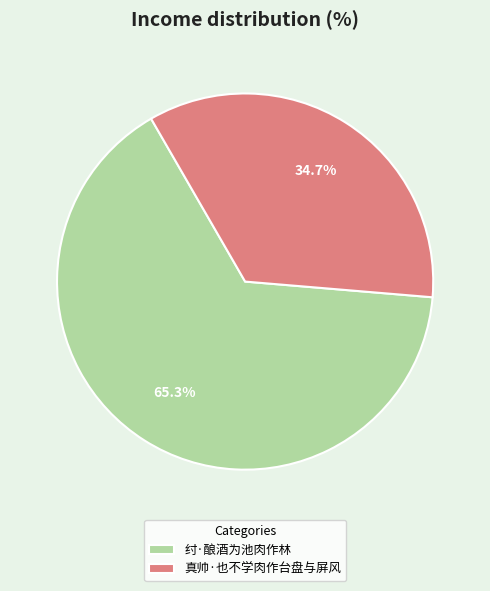

To the nearest percent, what is the average slice percentage?

50%